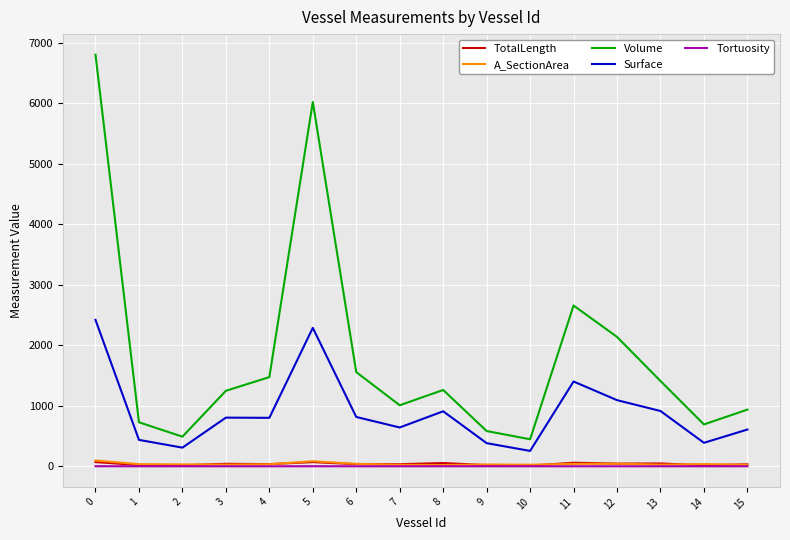

True or false: Surface and Tortuosity intersect in this chart.

False